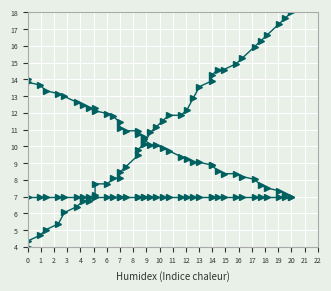

The label series shows 4.5 at 33. True or false?

False